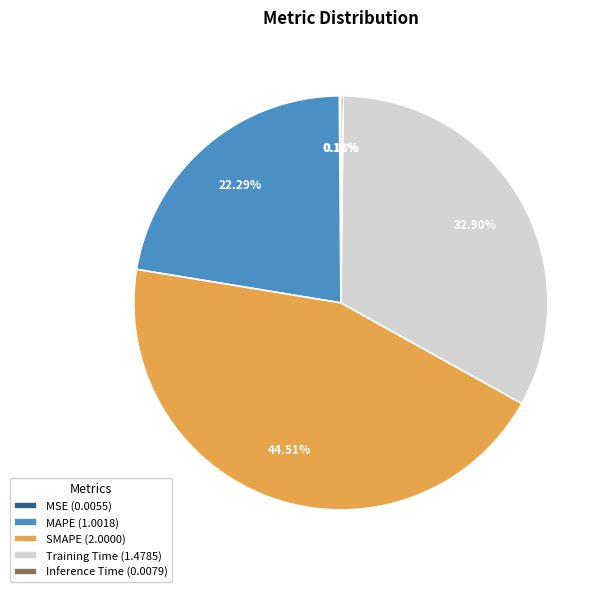

Is SMAPE (2.0000) the majority of the pie?

No